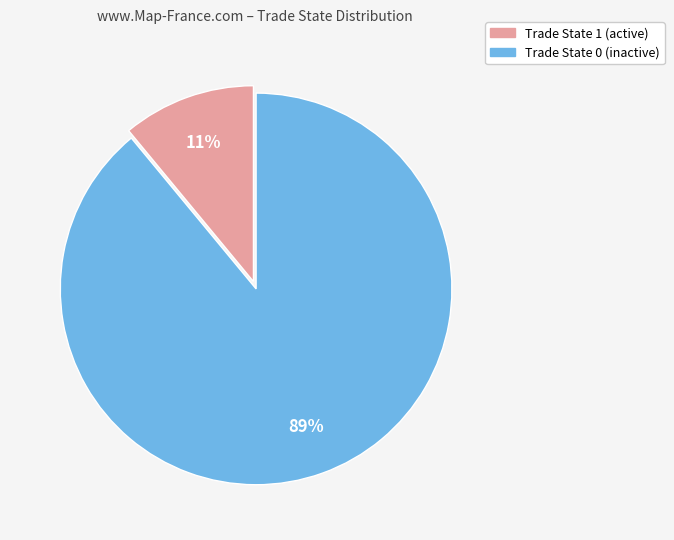

What percentage is the Trade State 0 slice, to the nearest percent?

89%